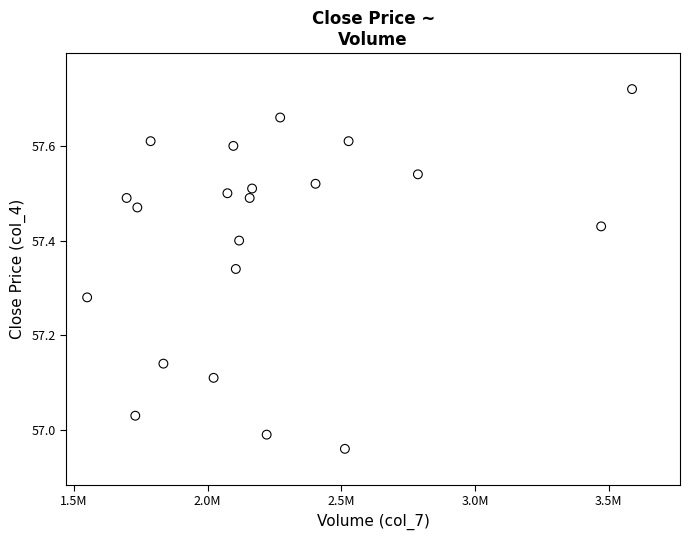

What is the range of X values (max minus min)?

2037274.0